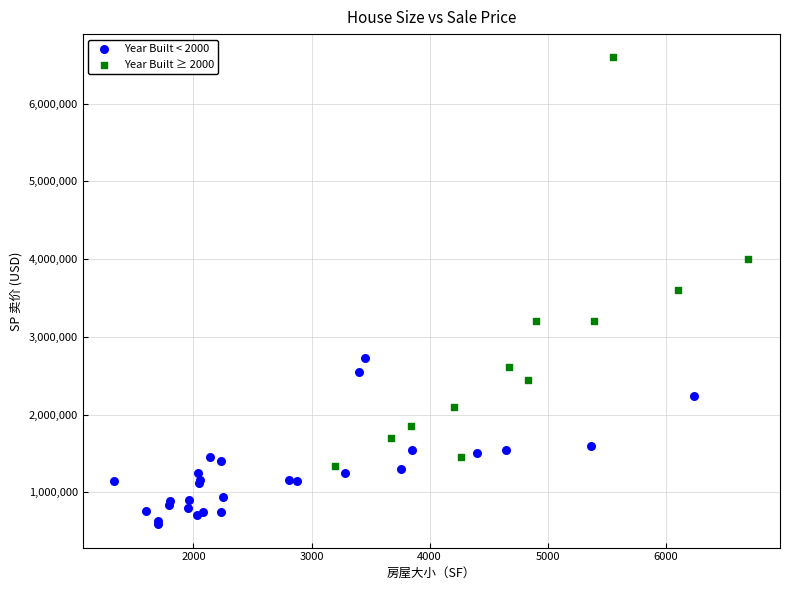

Which series contains the lowest Y value?

Year Built < 2000